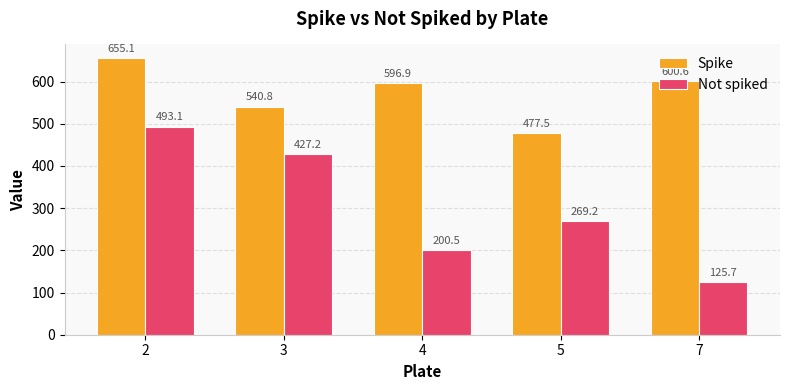

Reading left to right, list all the values displayed in this chart.

Spike: 2=655.1	3=540.8	4=596.9	5=477.5	7=600.6
Not spiked: 2=493.1	3=427.2	4=200.5	5=269.2	7=125.7